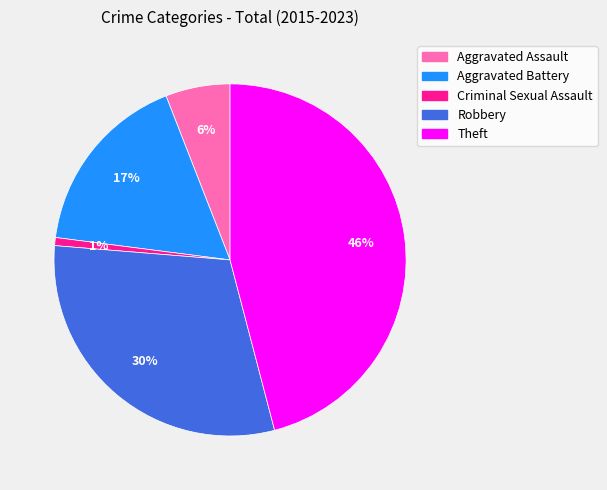

The Robbery slice represents 44% of the pie. True or false?

False